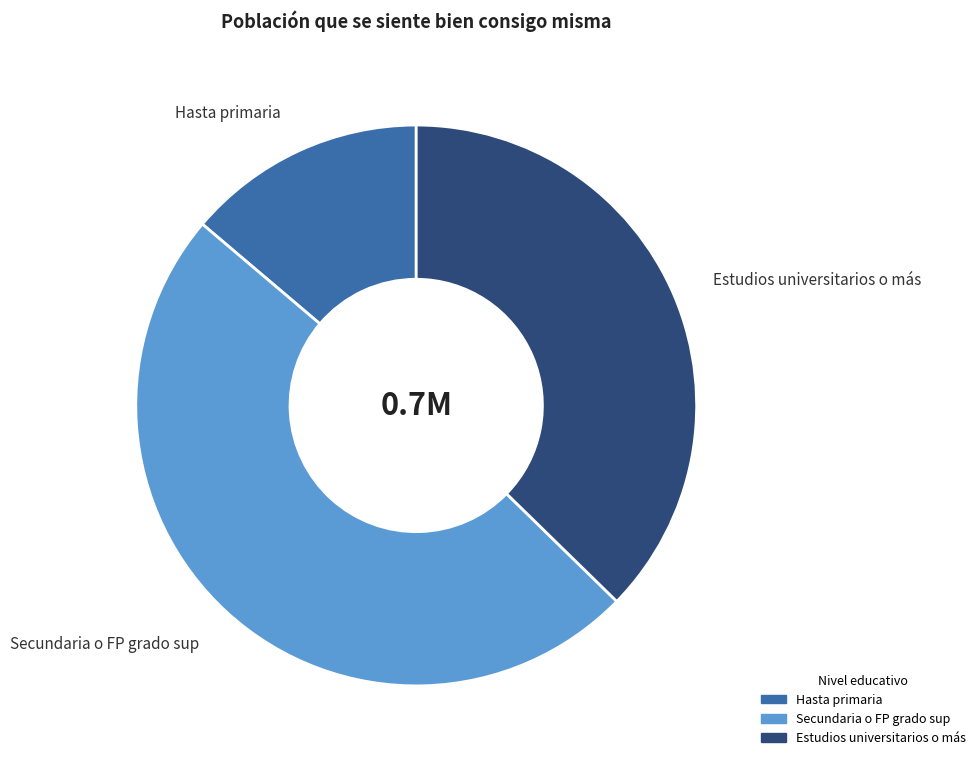

Does Secundaria o FP grado sup represent more than half of the total?

No